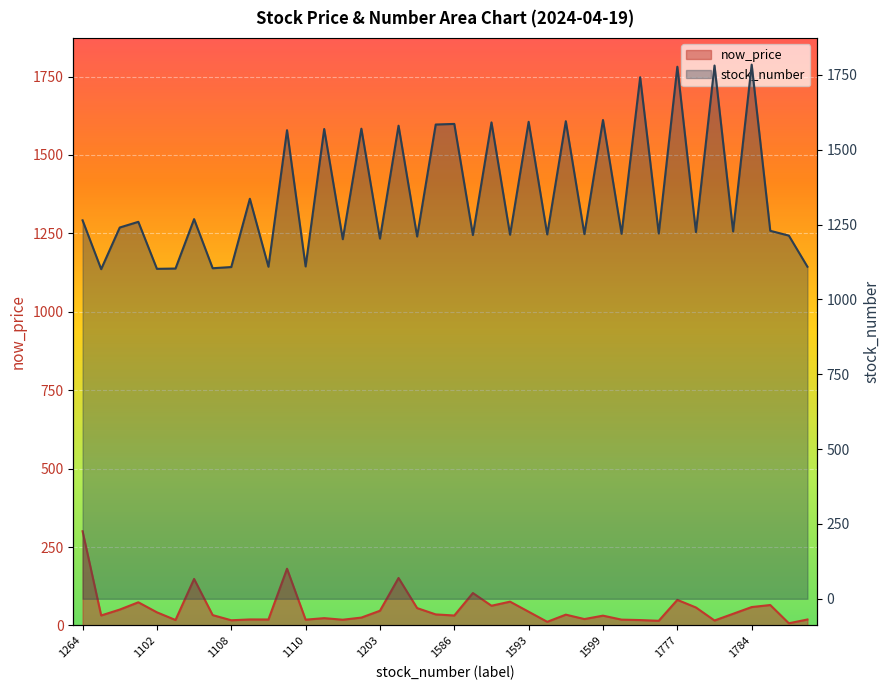

What is the sum of all now_price values?

2120.1